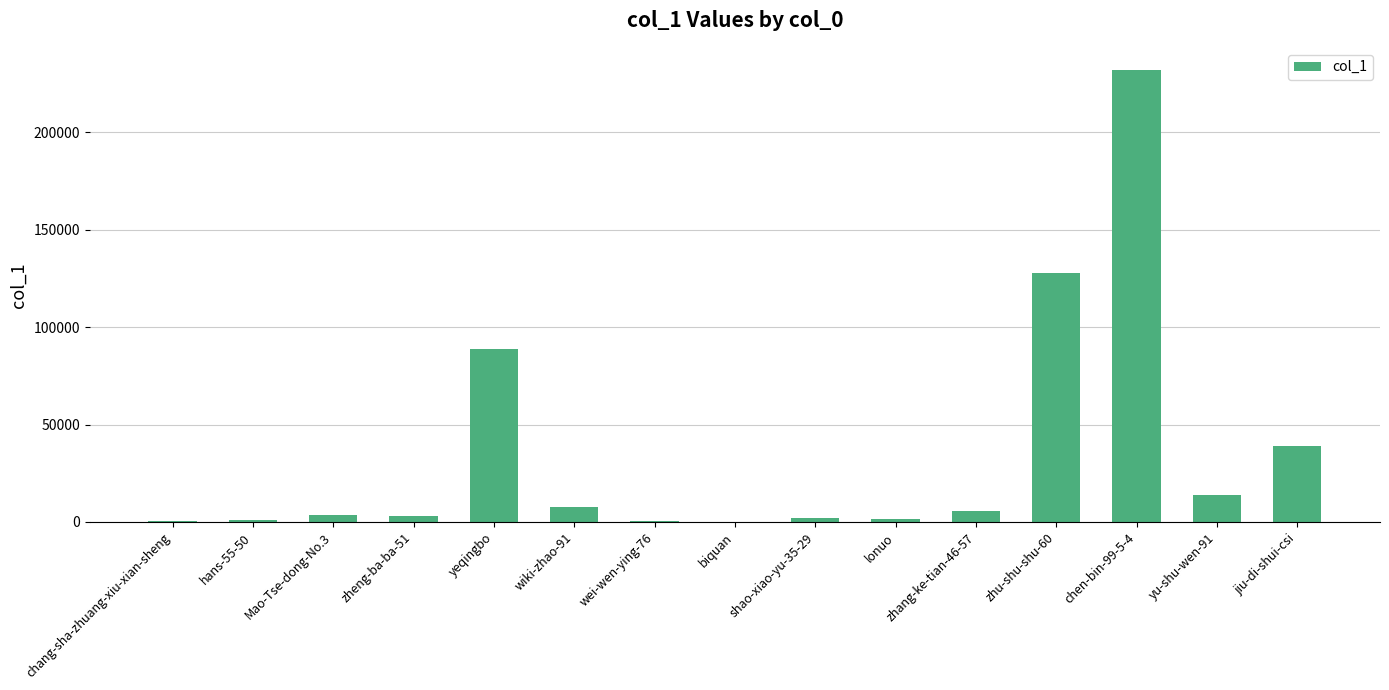

True or false: the data shows 38894 at jiu-di-shui-csi.

True